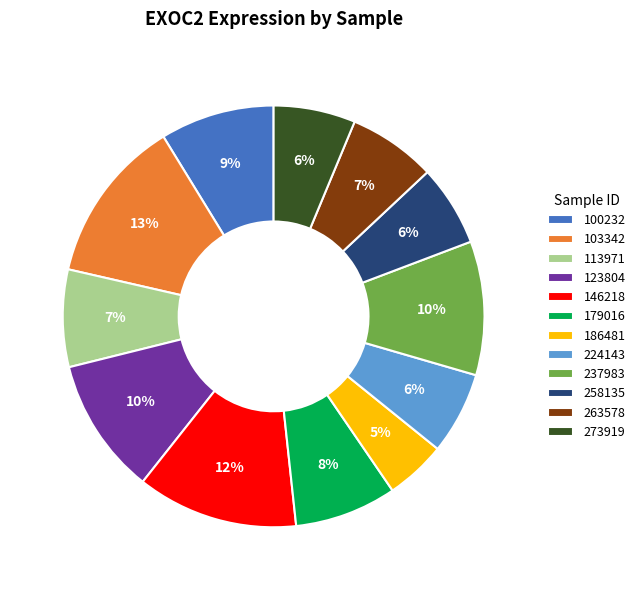

Is the sum of 258135 and 224143 greater than half?

No